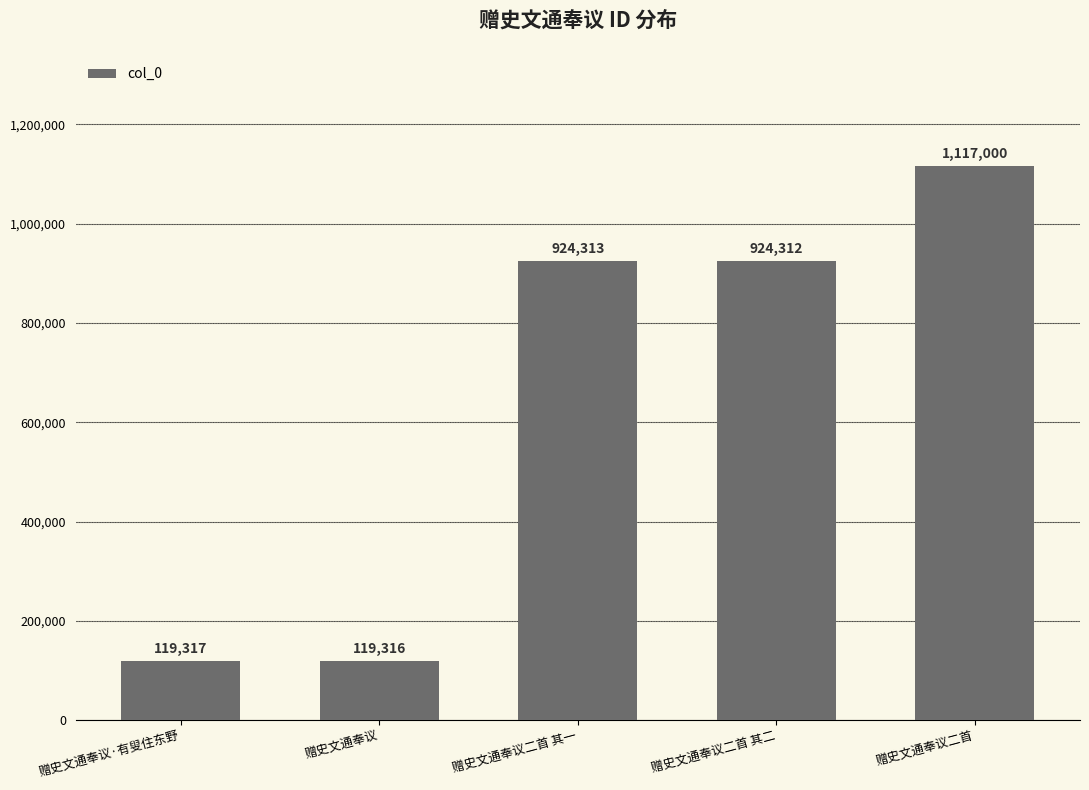

Which has a higher value, 赠史文通奉议二首 其二 or 赠史文通奉议二首?

赠史文通奉议二首